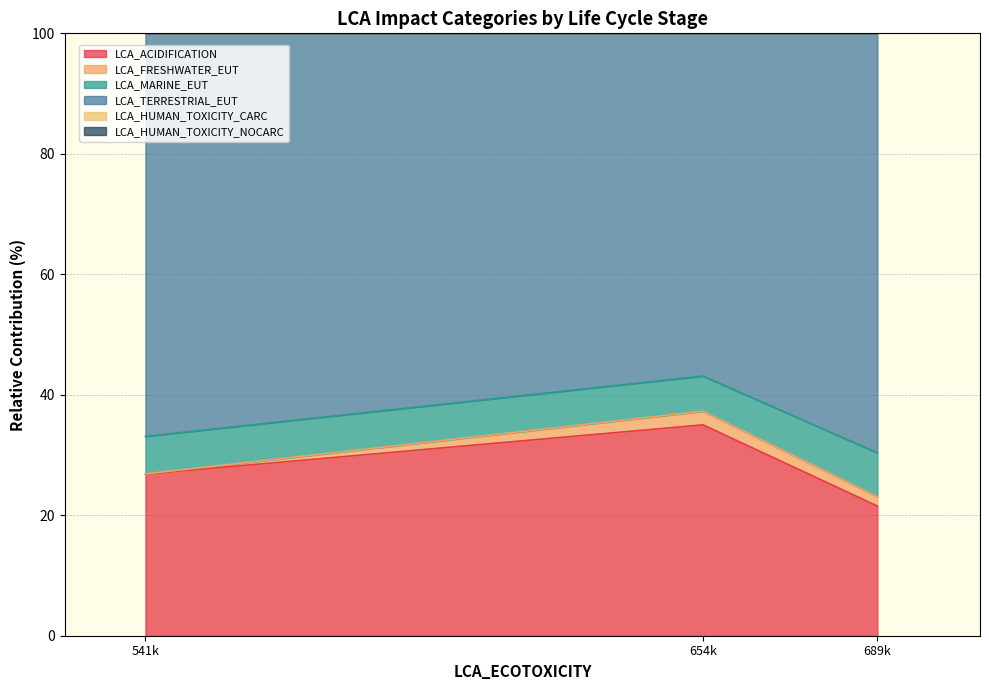

The LCA_ACIDIFICATION series shows 26.8 at 541k. True or false?

True